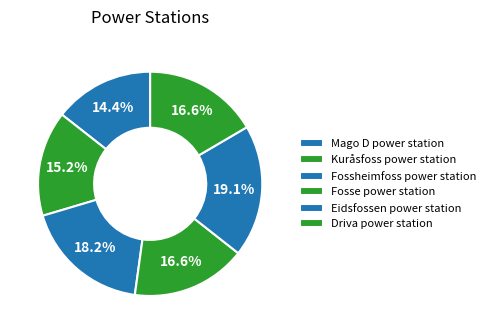

To the nearest percent, what is the difference between the Driva power station and Mago D power station slice percentages?

2%